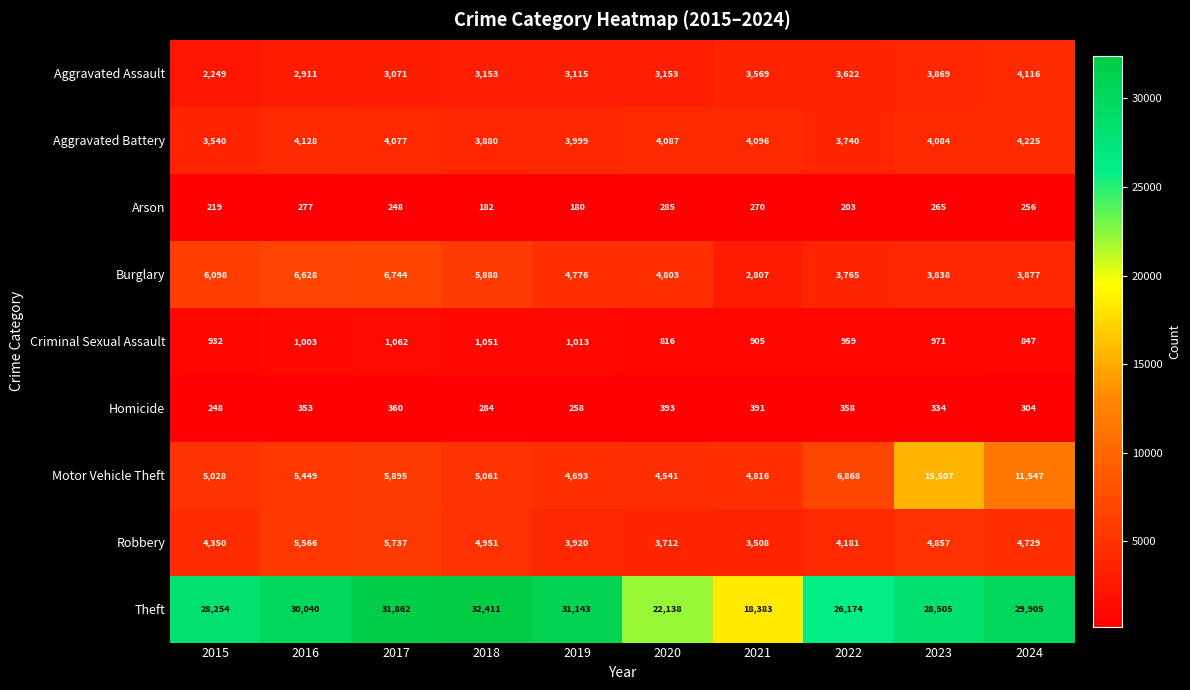

Which series has the largest total across all categories?

Theft